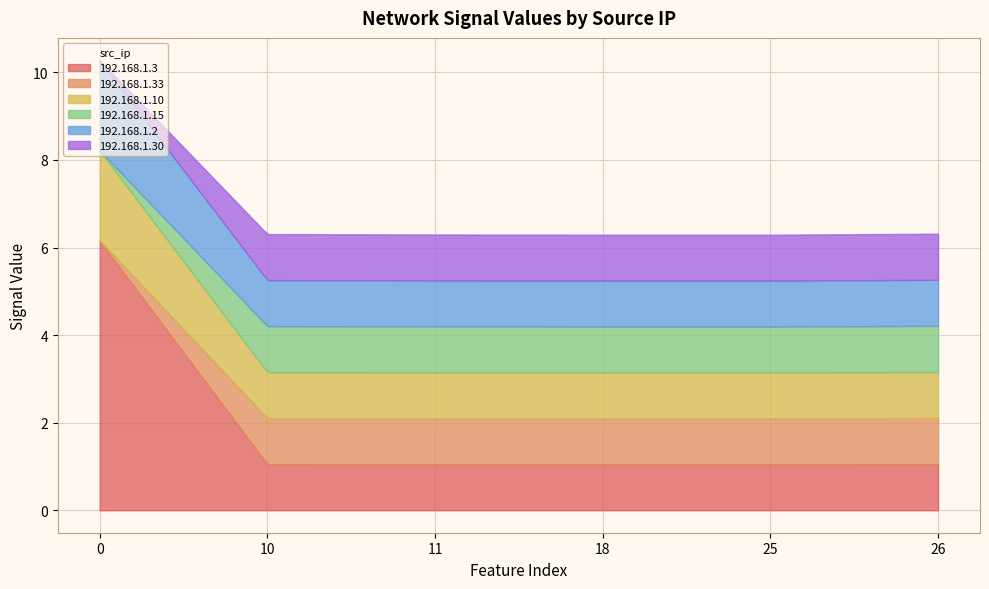

What is the highest value of the 192.168.1.3 series?

6.2